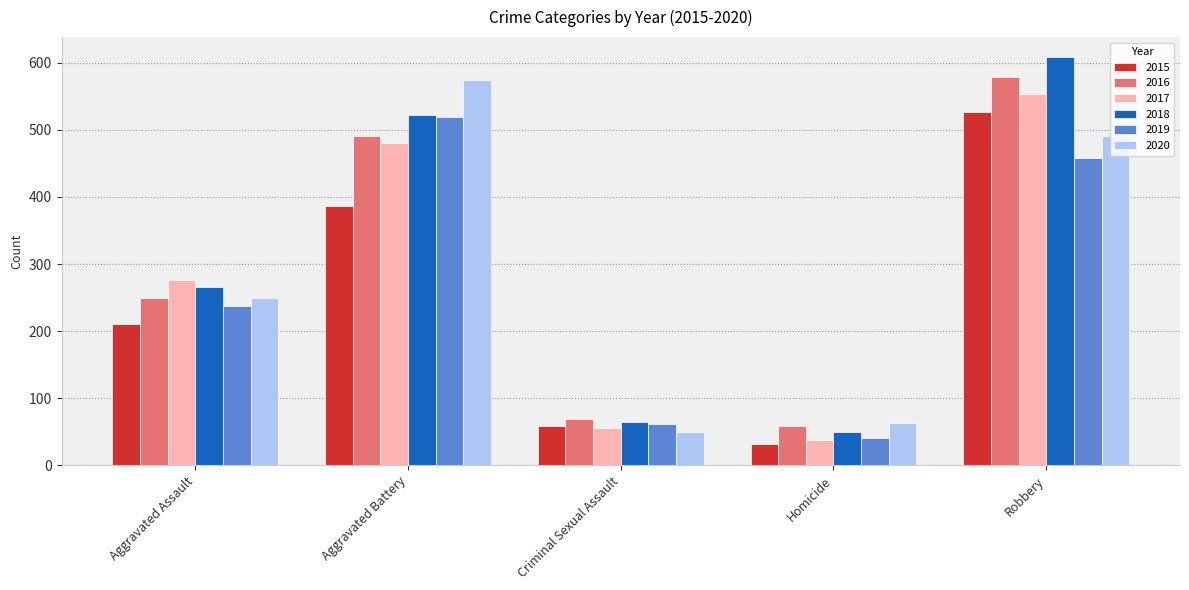

What is the smallest value displayed?

32